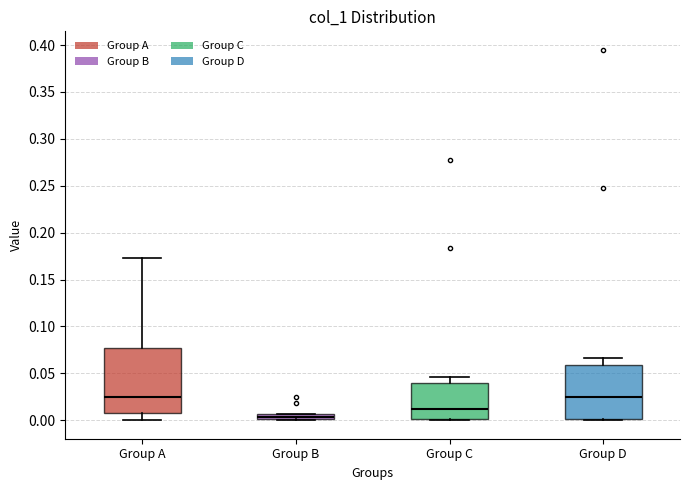

Where is the upper edge of the box for Group C on the y-axis? The values are not printed on the chart, so give them approximately, as read against the axis.

0.040